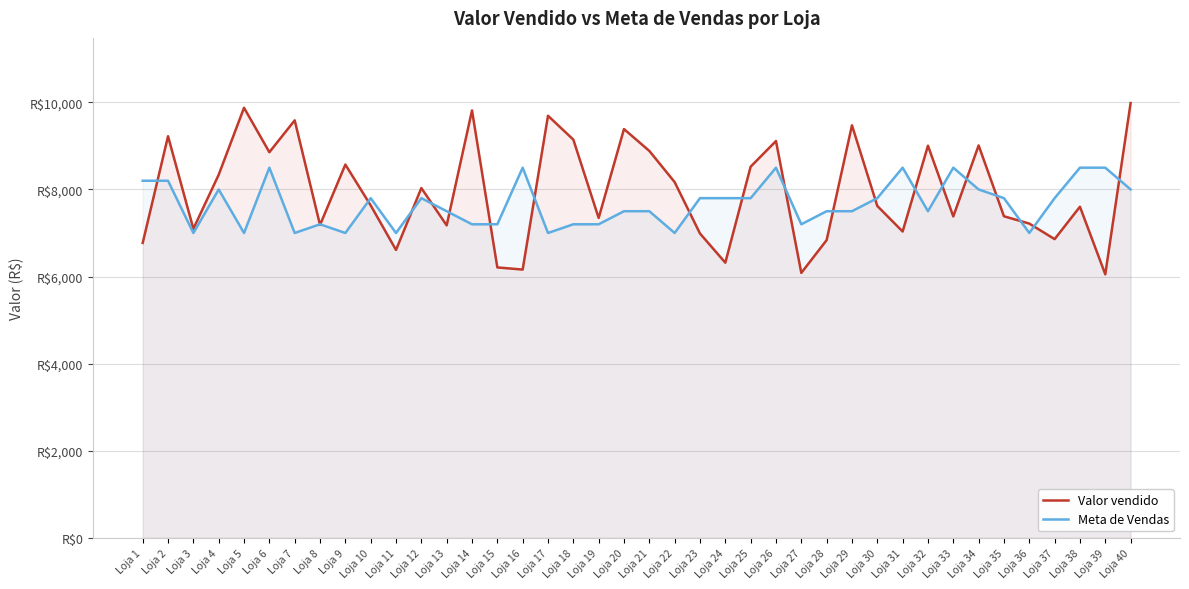

How many interior local peaks does the Meta de Vendas series have?

9